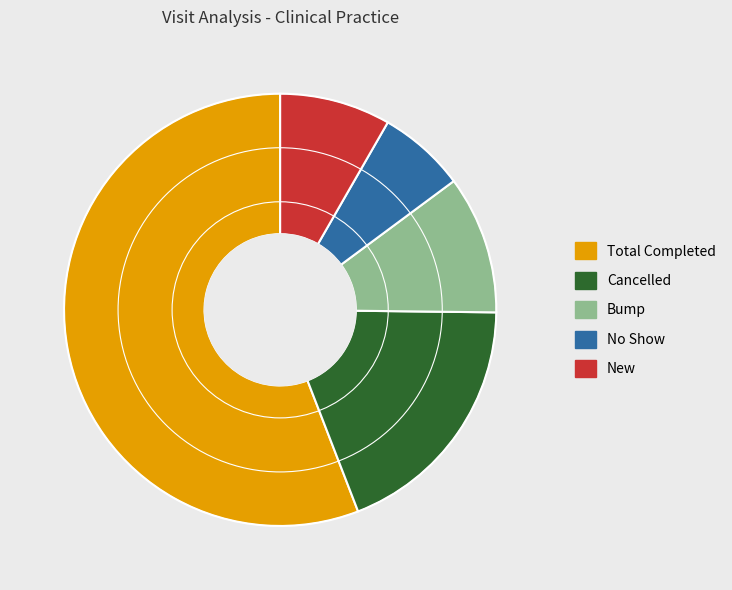

Which slice is the largest?

Total Completed